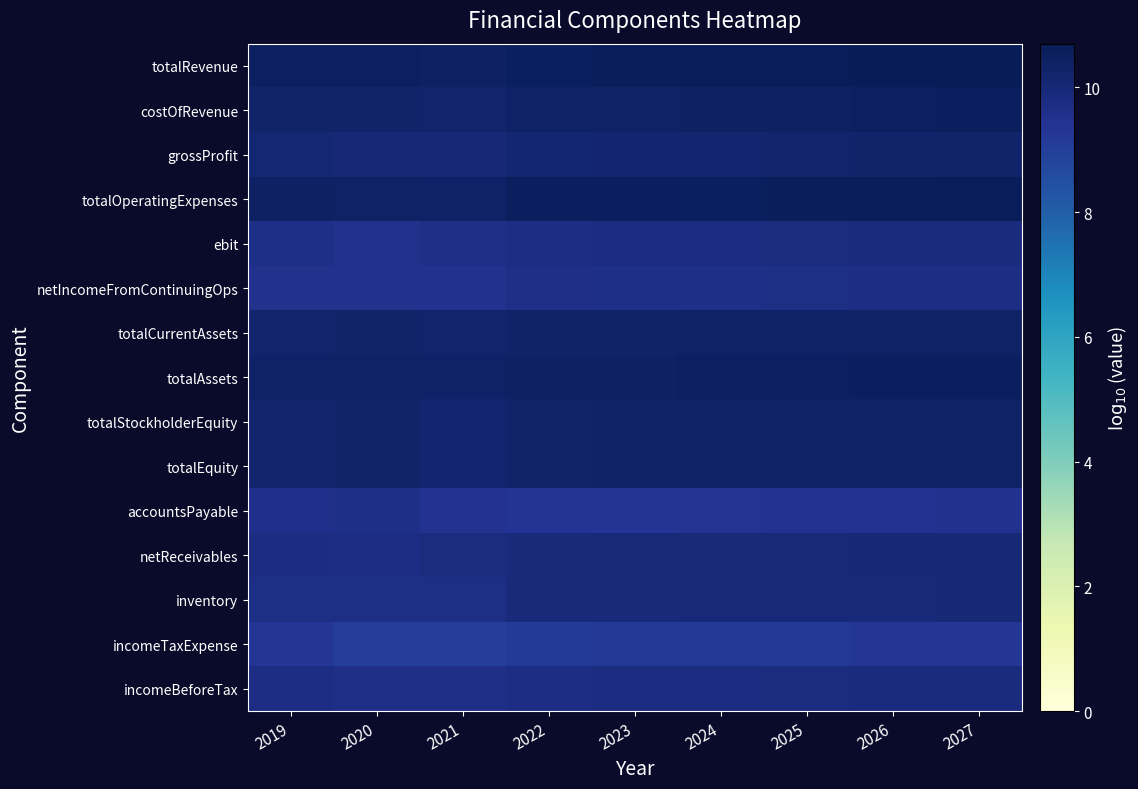

Rank the series at 2021 from lowest to highest value.

incomeTaxExpense, accountsPayable, netIncomeFromContinuingOps, ebit, incomeBeforeTax, inventory, netReceivables, grossProfit, totalStockholderEquity, totalEquity, costOfRevenue, totalCurrentAssets, totalOperatingExpenses, totalAssets, totalRevenue